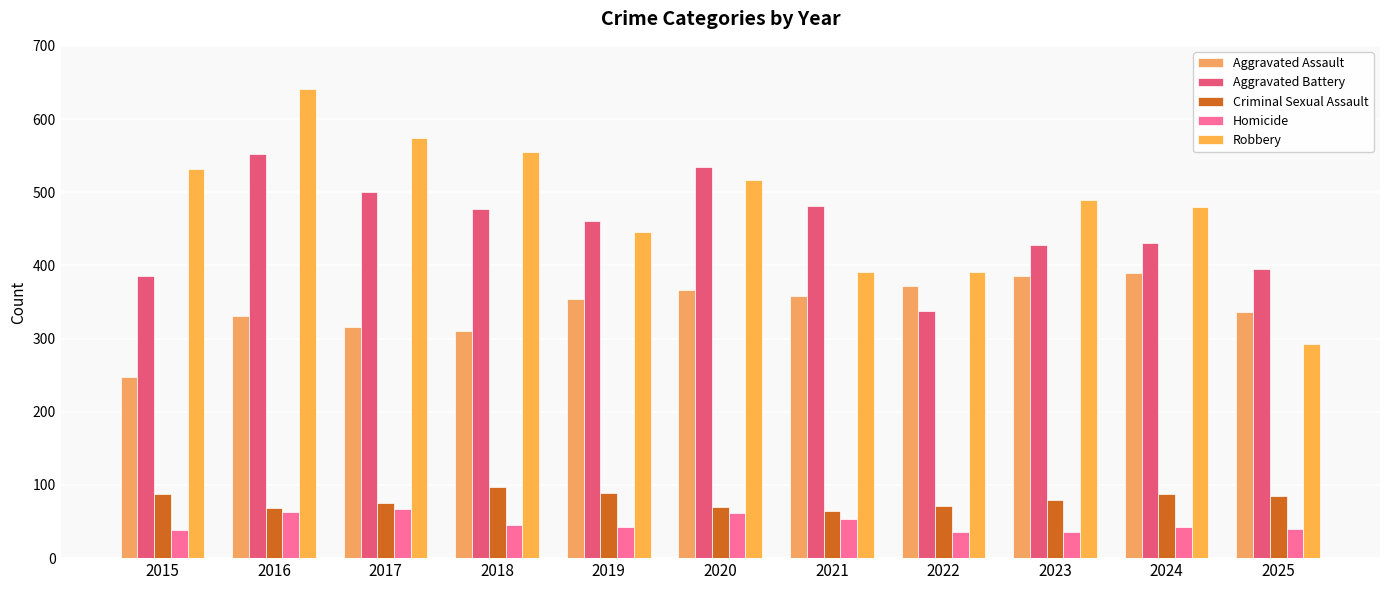

Reading right to left, list all the values displayed in this chart.

Aggravated Assault: 2025=336	2024=389	2023=385	2022=372	2021=358	2020=366	2019=354	2018=310	2017=316	2016=331	2015=247
Aggravated Battery: 2025=395	2024=430	2023=428	2022=338	2021=481	2020=534	2019=461	2018=477	2017=500	2016=552	2015=386
Criminal Sexual Assault: 2025=85	2024=87	2023=80	2022=71	2021=64	2020=70	2019=89	2018=97	2017=76	2016=68	2015=88
Homicide: 2025=40	2024=43	2023=36	2022=36	2021=54	2020=61	2019=43	2018=45	2017=67	2016=63	2015=39
Robbery: 2025=293	2024=480	2023=489	2022=391	2021=391	2020=517	2019=446	2018=555	2017=574	2016=641	2015=532